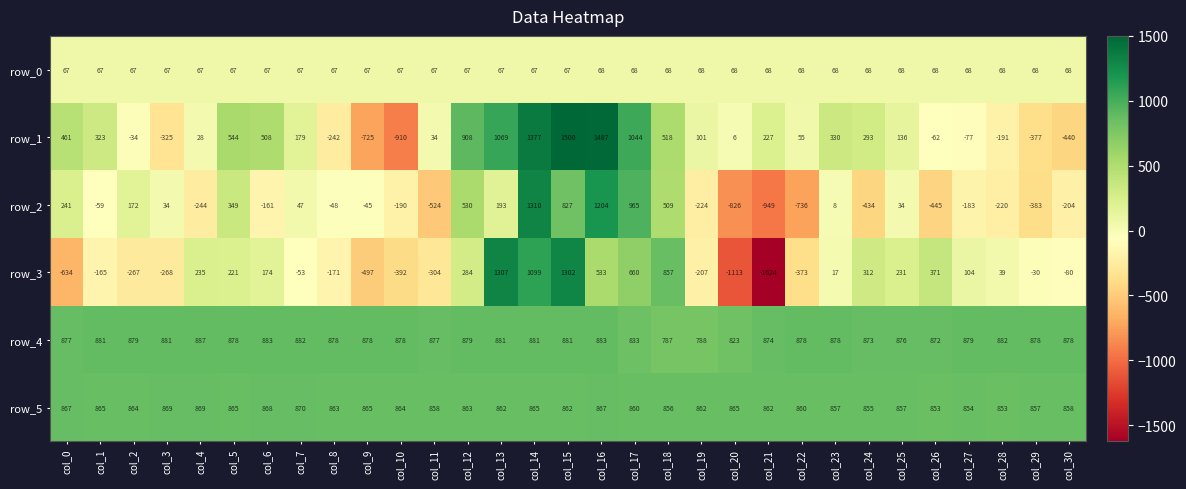

True or false: row_4 has a value of 230.3 at col_18.

False